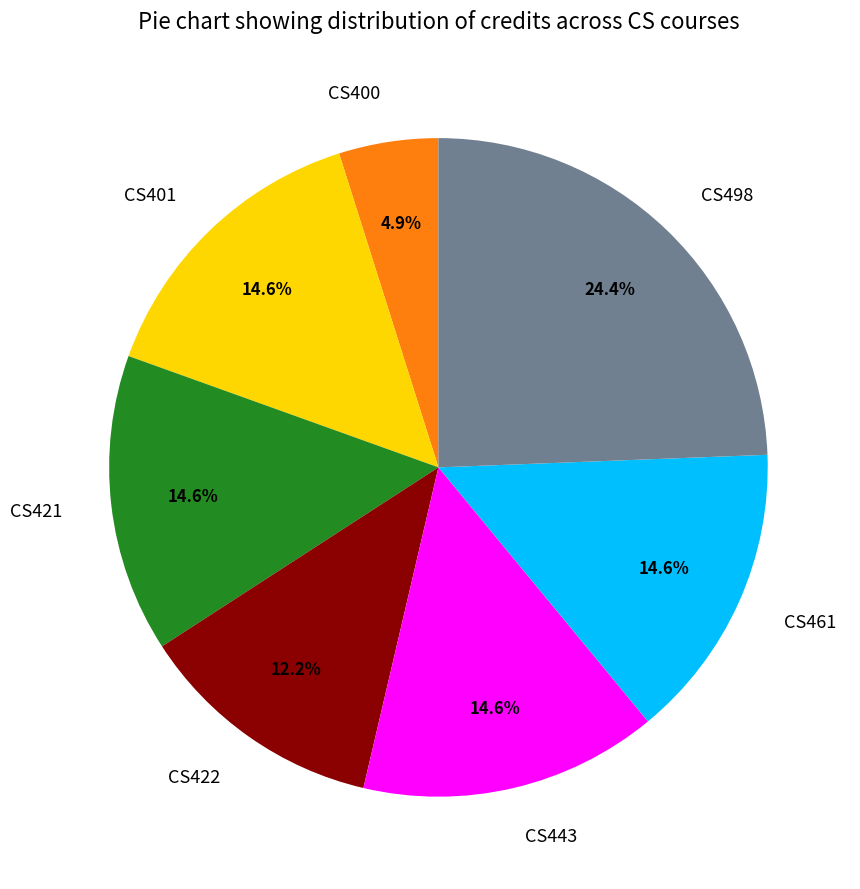

What is the largest slice in the pie chart?

CS498